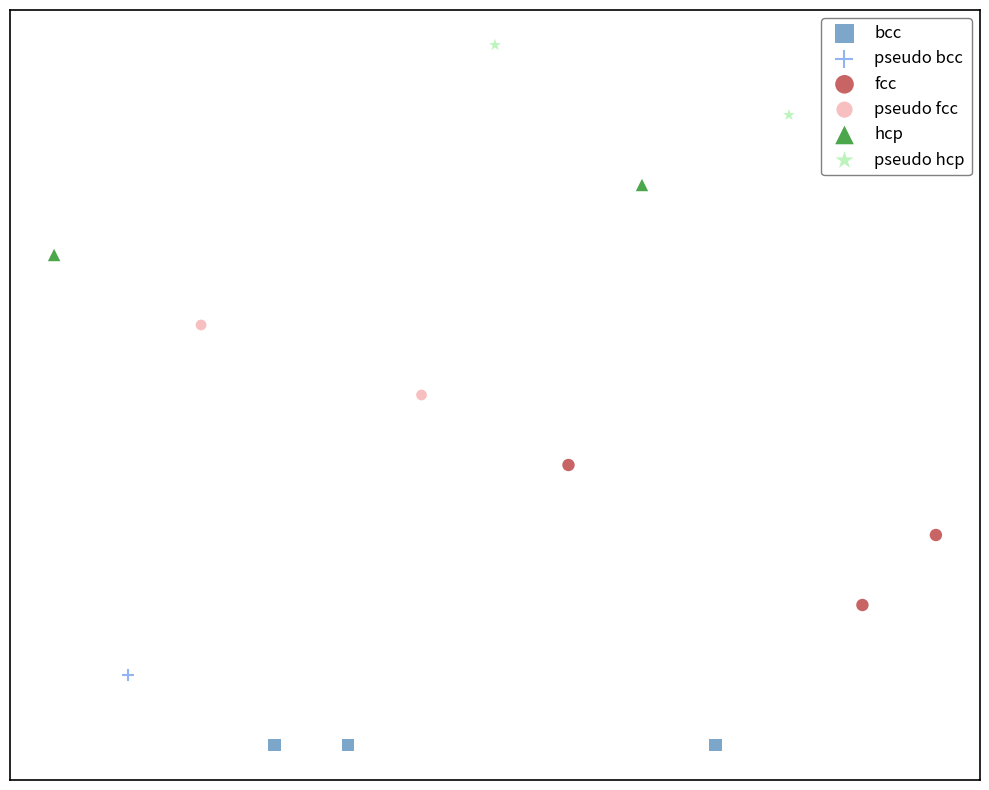

Which series contains the lowest Y value?

bcc